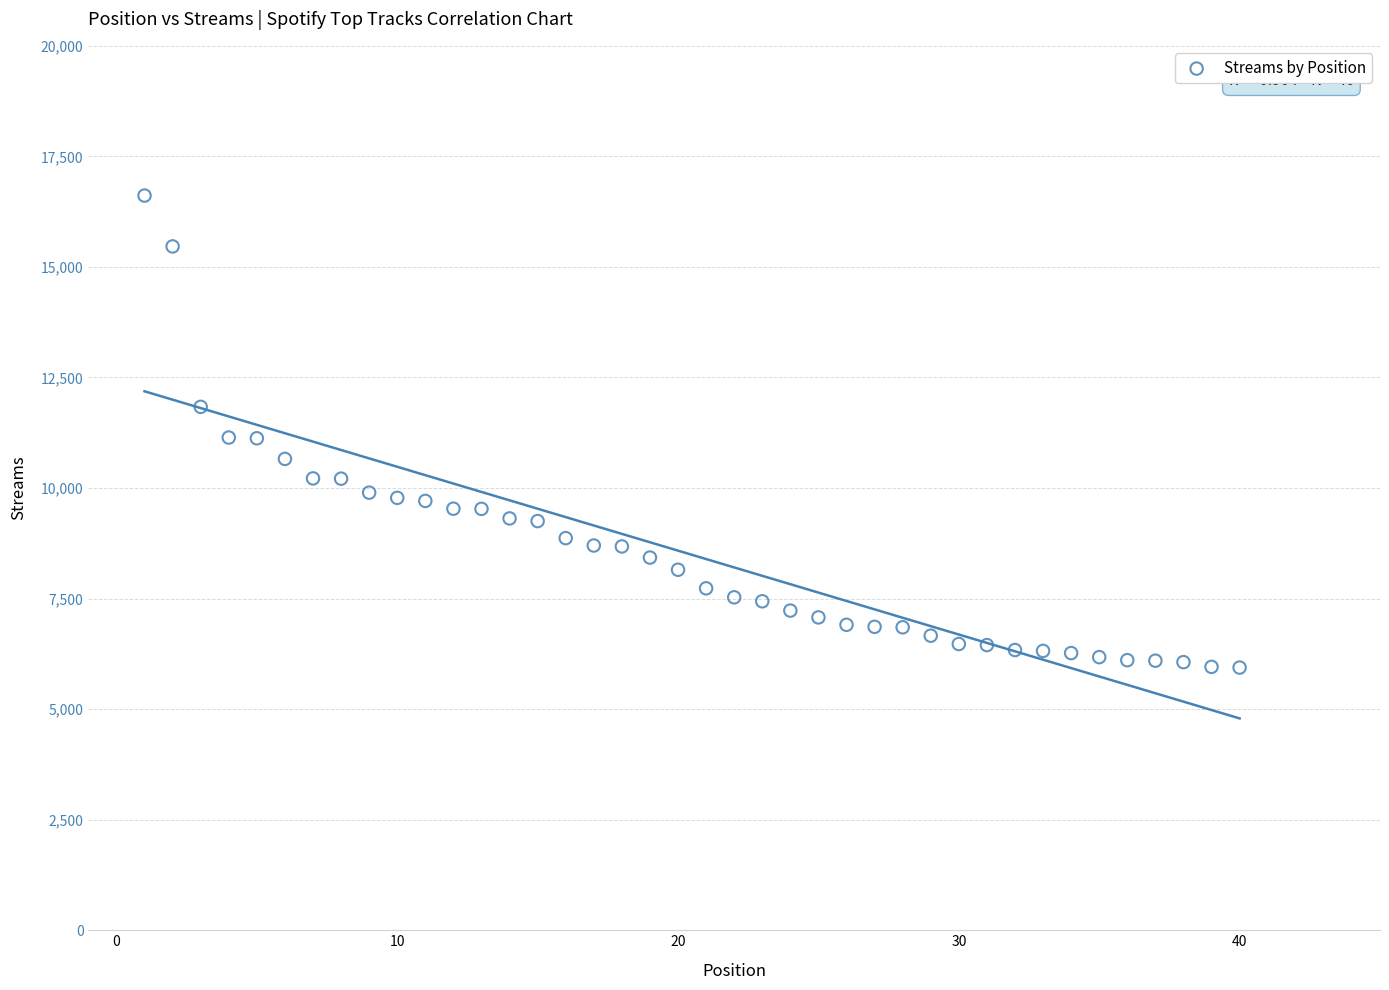

What is the range of Y values (max minus min)?

10674